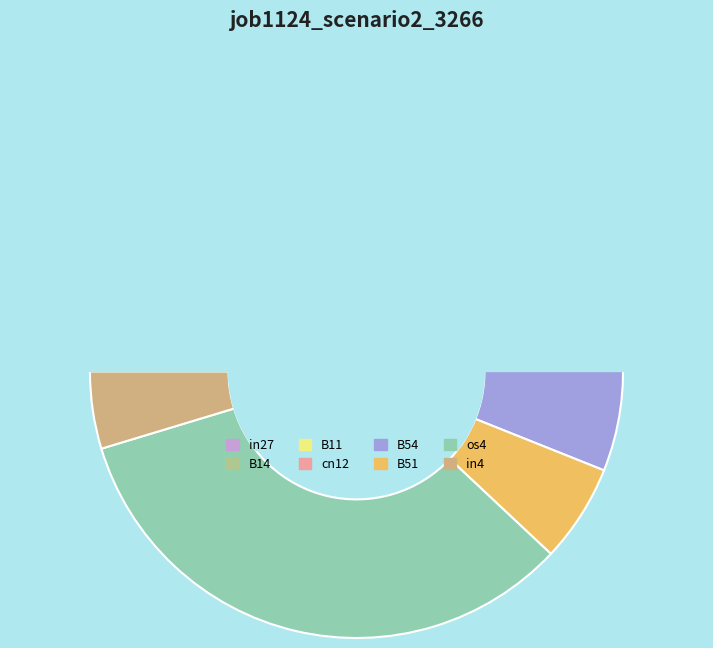

What is the total percentage of B51 and B54?

21.2%